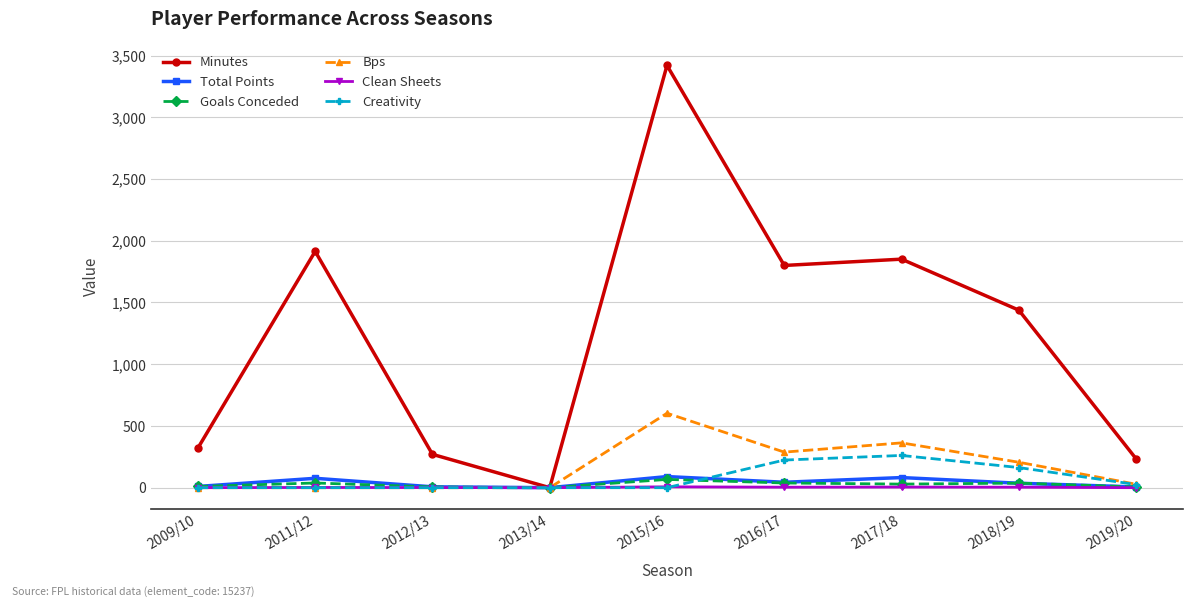

Where is Bps nearest to the value 301?

2016/17